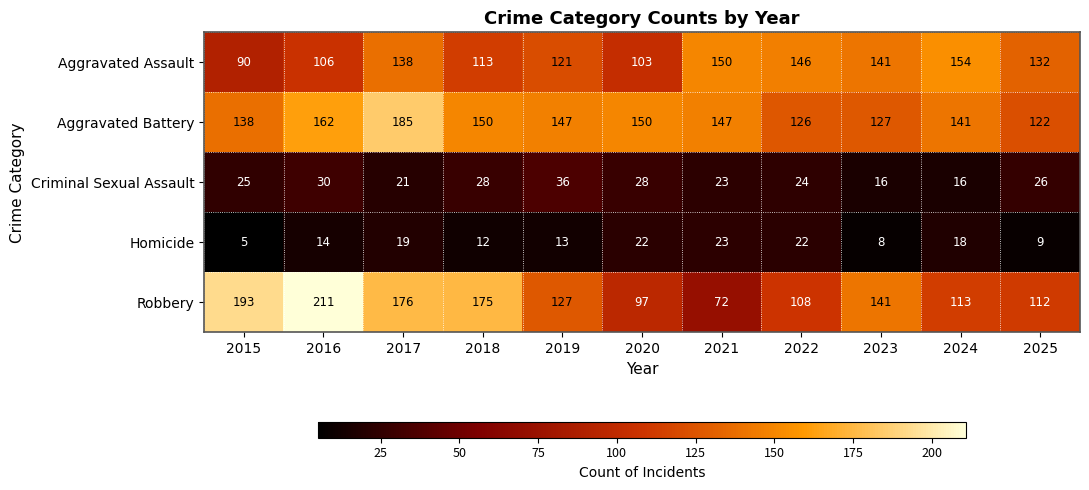

What is the minimum value shown in the chart?

5